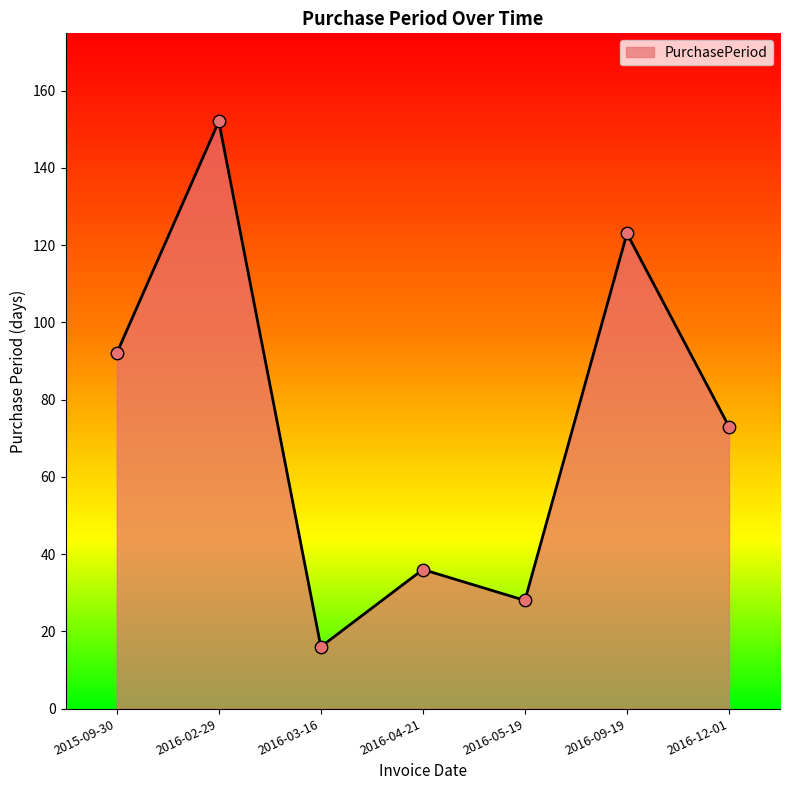

Between 2016-05-19 and 2015-09-30, which is larger?

2015-09-30